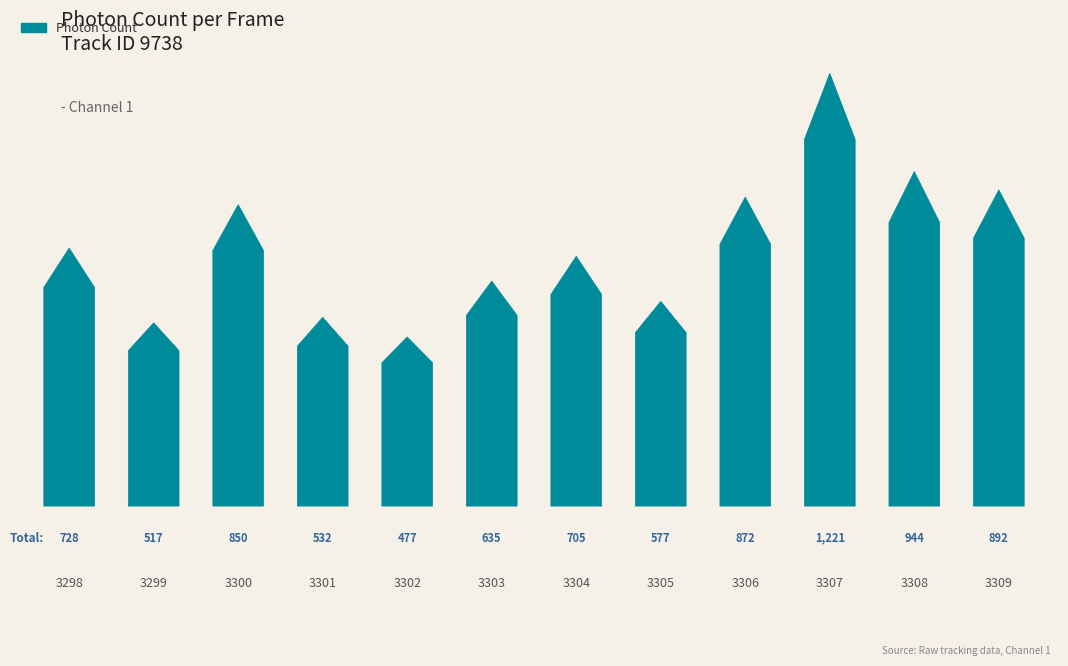

Rank the categories by value from highest to lowest.

3307, 3308, 3309, 3306, 3300, 3298, 3304, 3303, 3305, 3301, 3299, 3302